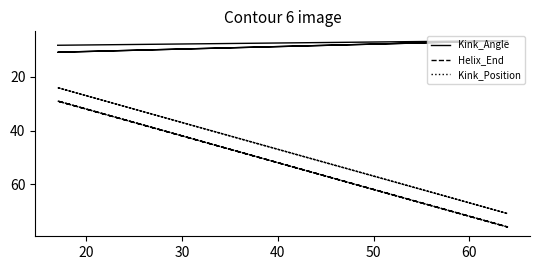

At which category does Helix_End reach its first local valley?

30